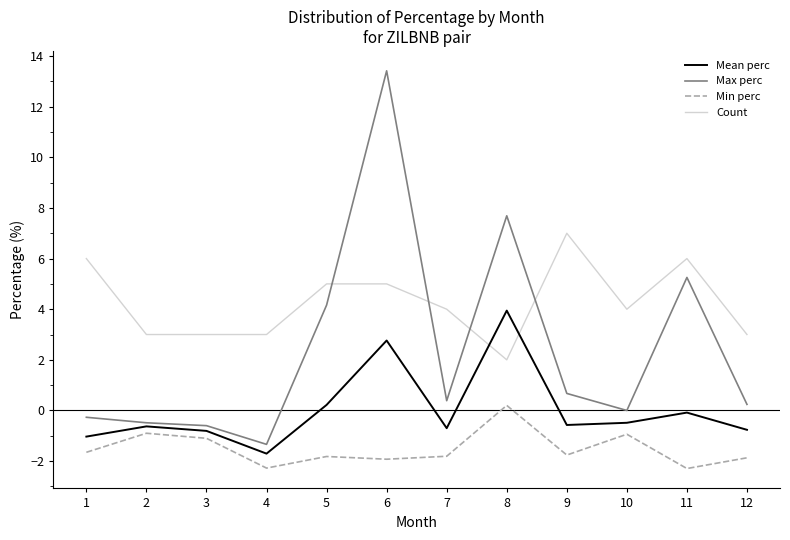

What is the total value across all series at 9?

5.3